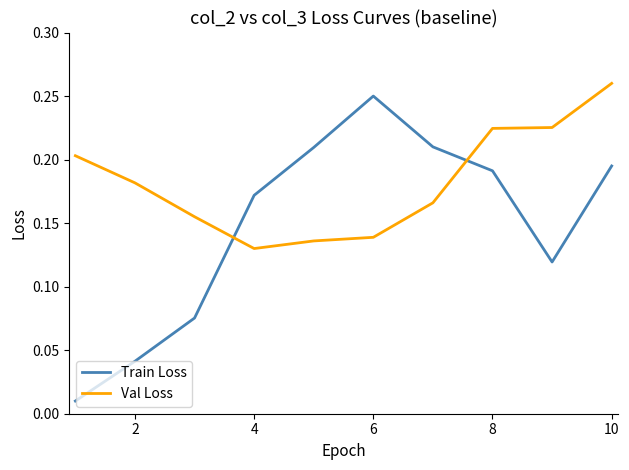

What are all the series names shown in the legend?

Train Loss, Val Loss